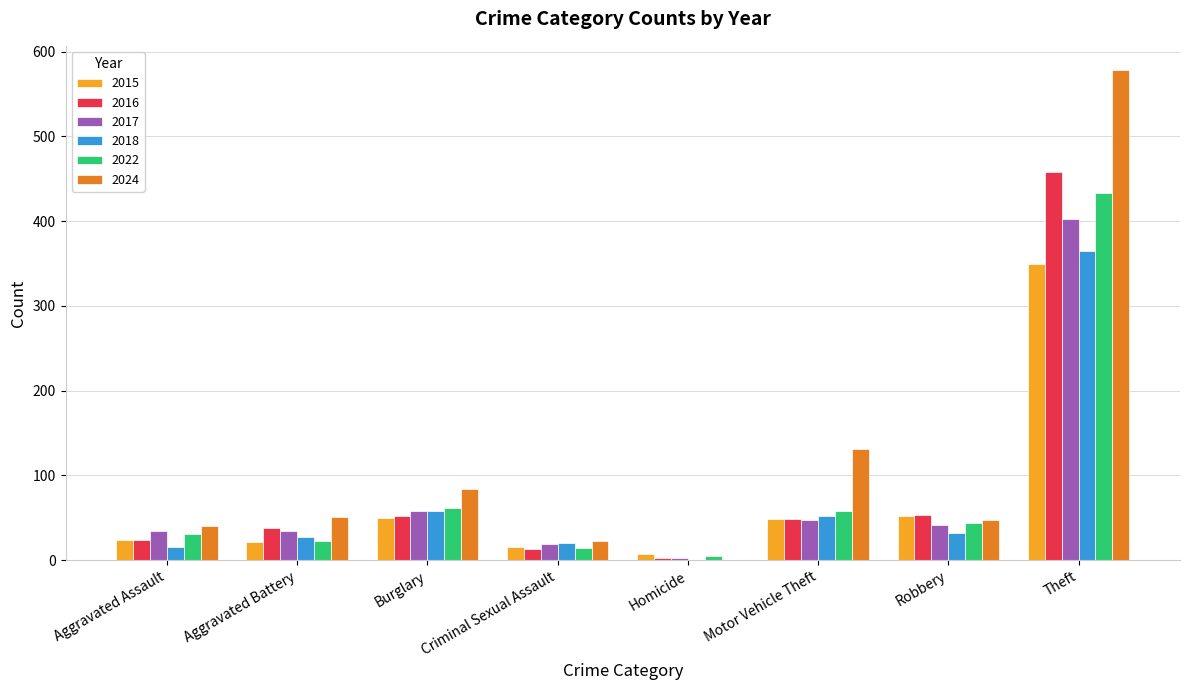

What is the sum of the 2017 values at Robbery and Motor Vehicle Theft?

88